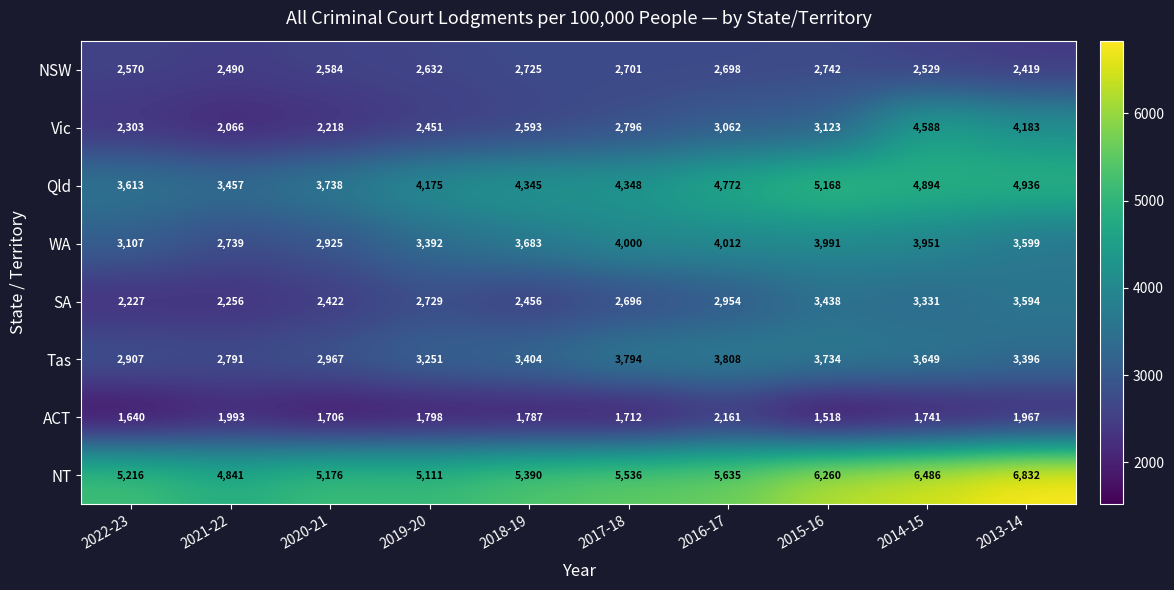

Which series has the largest total across all categories?

NT